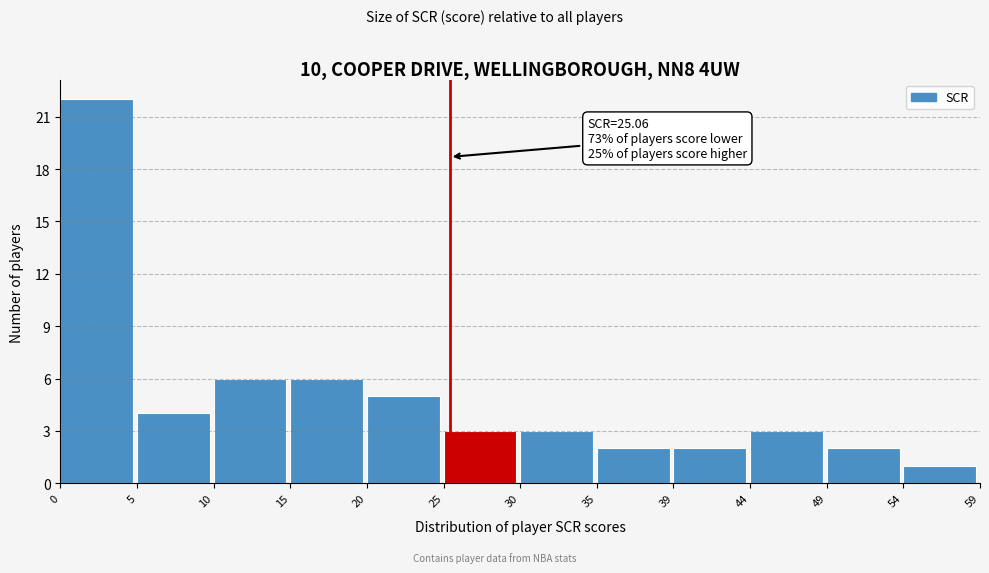

Which range on the x-axis has the tallest bar?

0 to 5